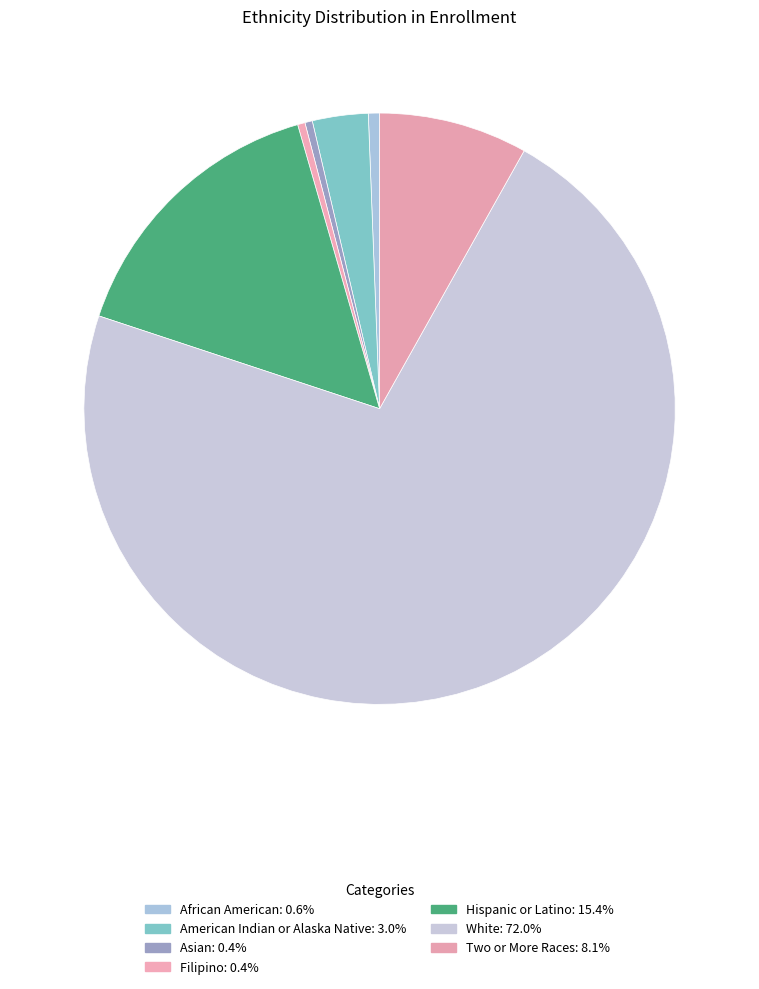

What portion of the pie excludes American Indian or Alaska Native?

97.0%